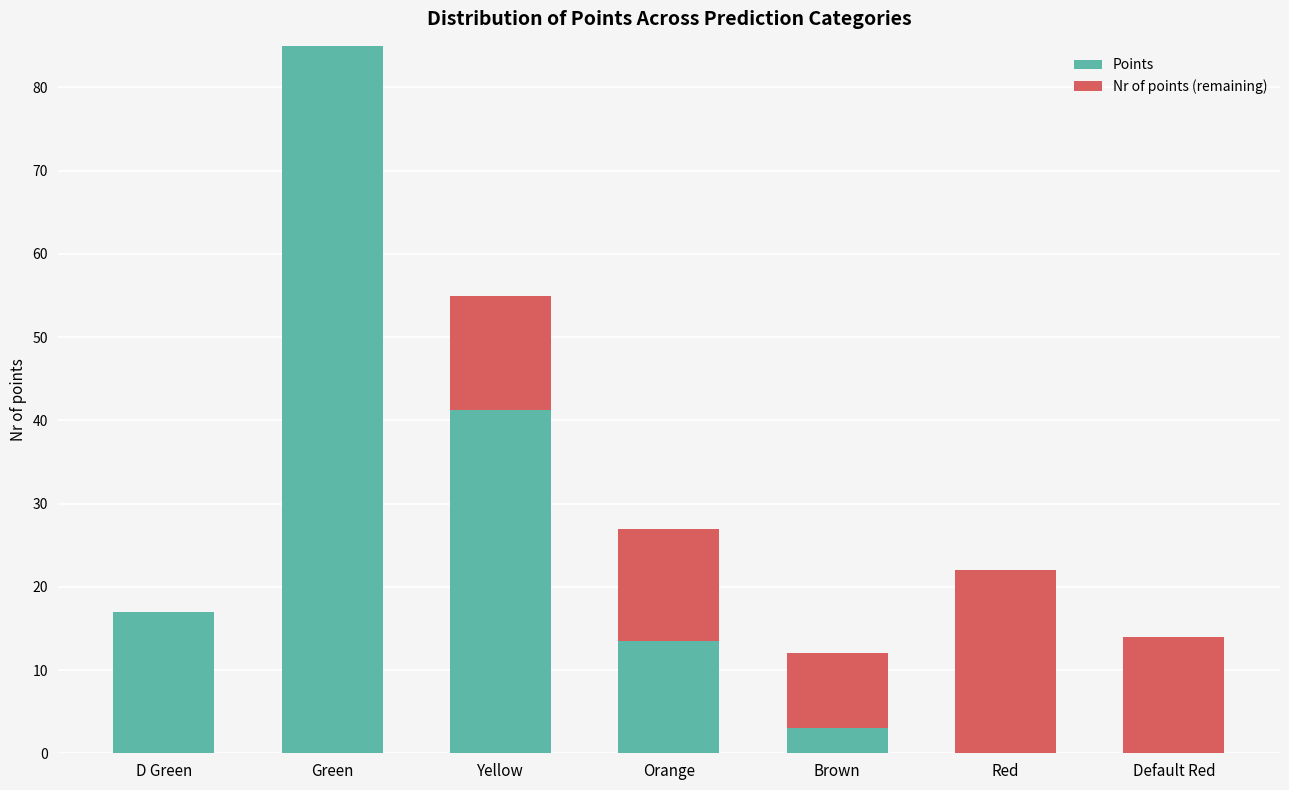

Is it true that Points equals 42.0 at Default Red?

False